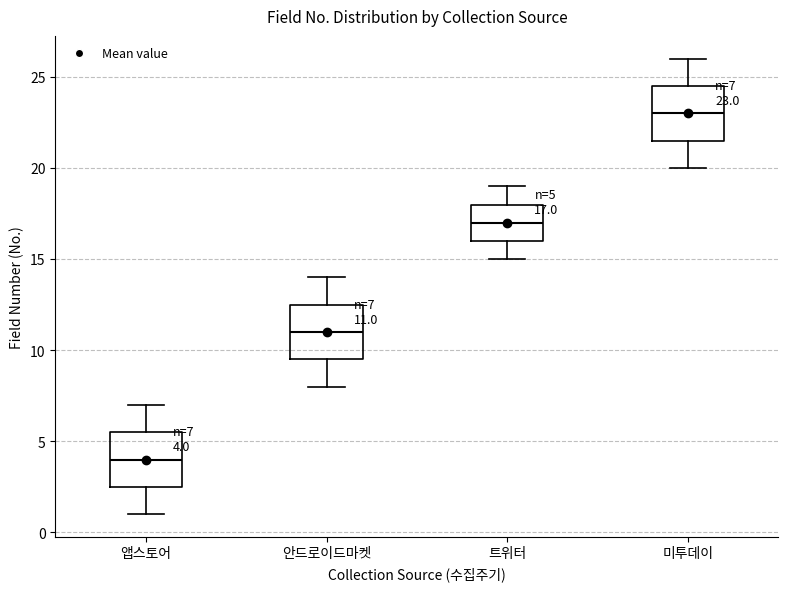

Which box's median line is the lowest?

앱스토어